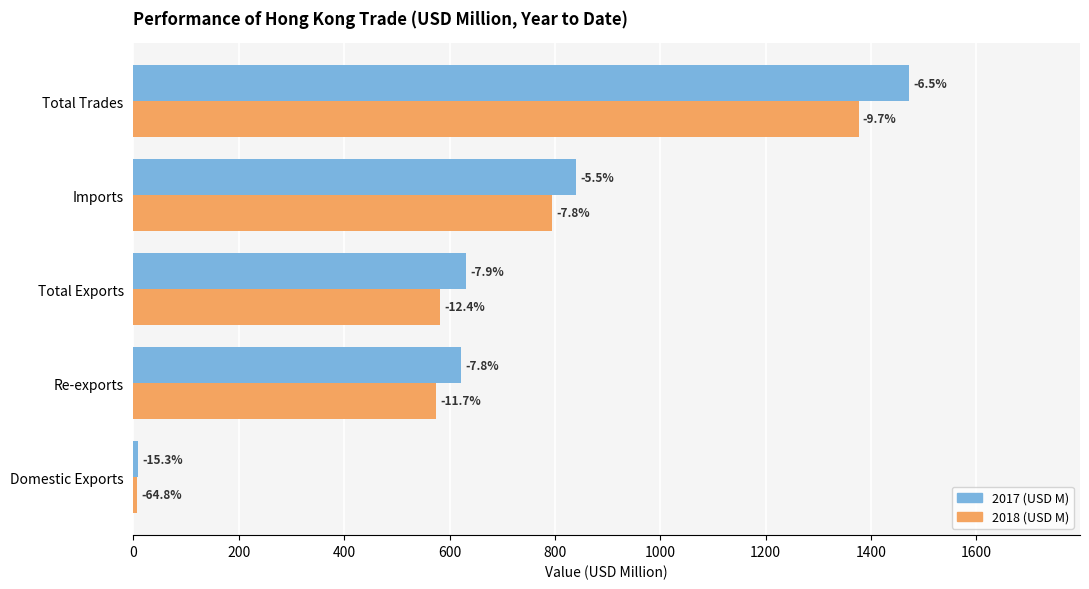

What are all the series names shown in the legend?

2017 (USD M), 2018 (USD M)